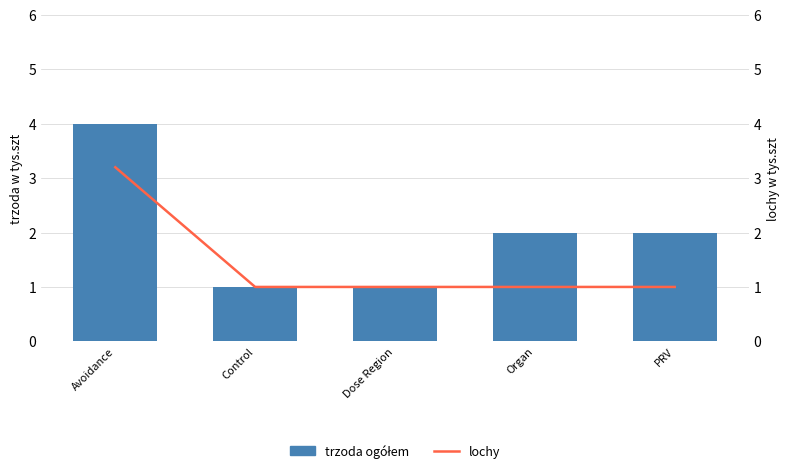

True or false: trzoda ogółem has a value of 5.3 at Avoidance.

False